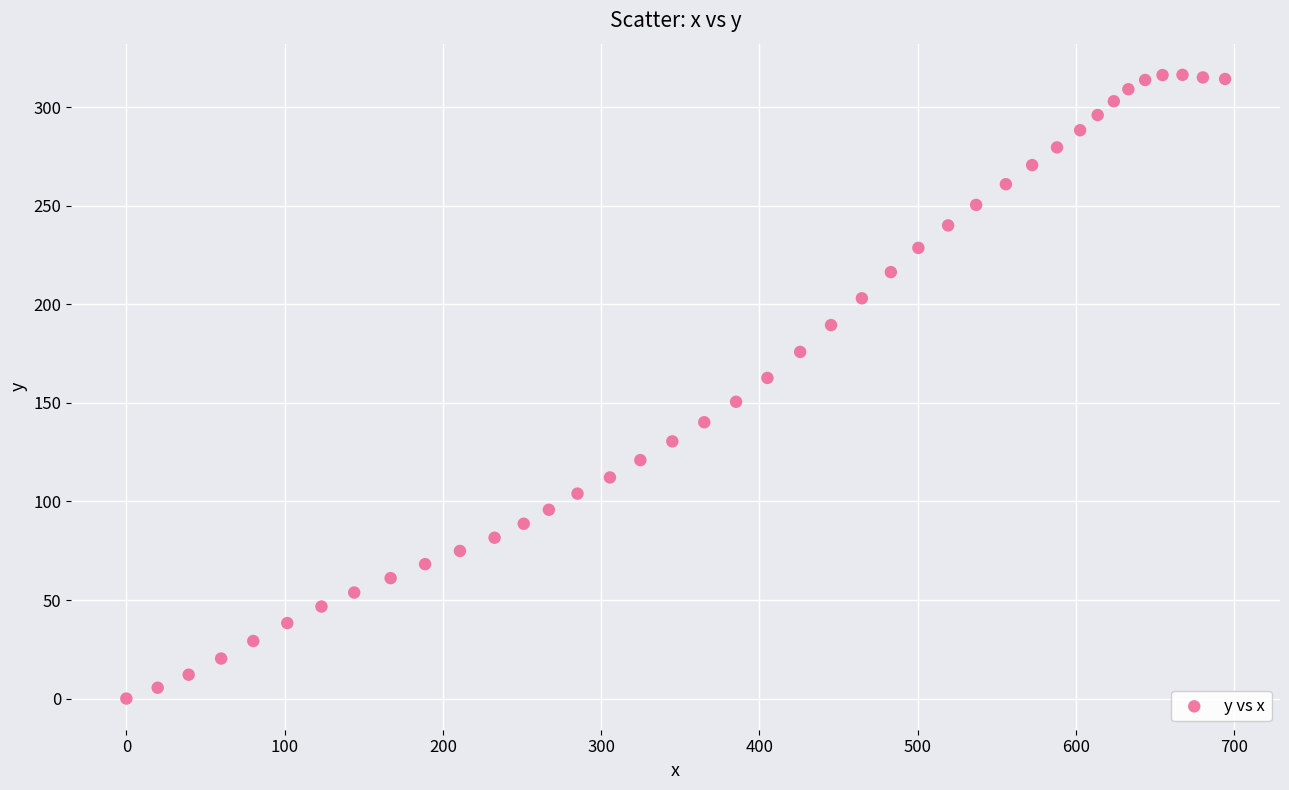

What is the range of Y values (max minus min)?

316.5